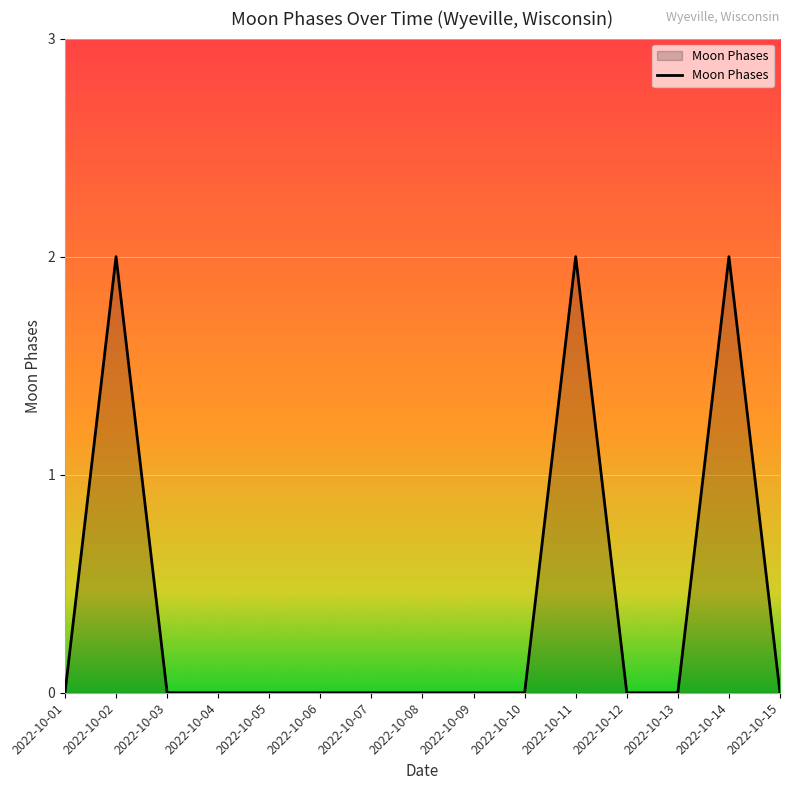

Reading left to right, list all the values displayed in this chart.

0	2	0	0	0	0	0	0	0	0	2	0	0	2	0